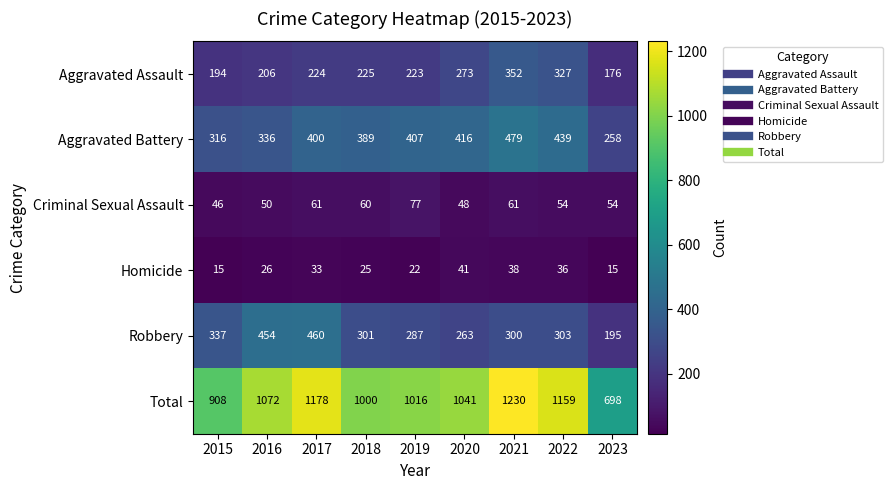

At which category is the sum across all series the highest?

2021